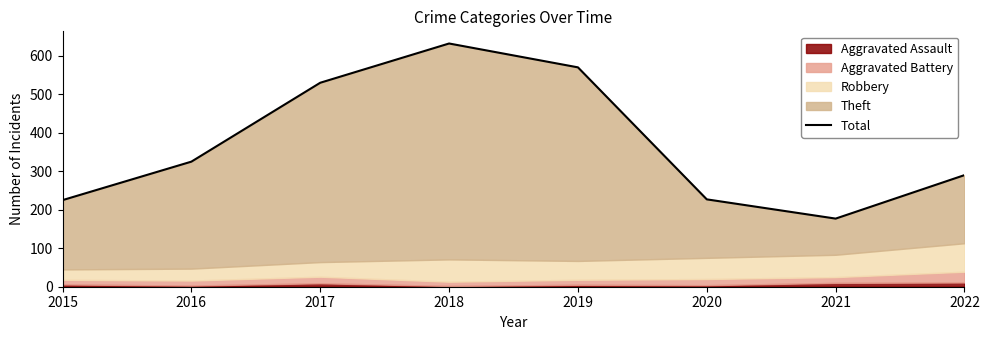

What is the value of the 5th point from the left?

570